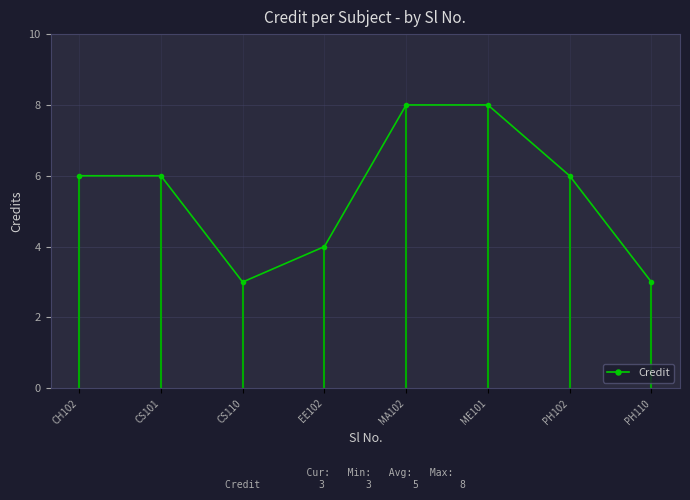

How many lines are shown in the chart?

1